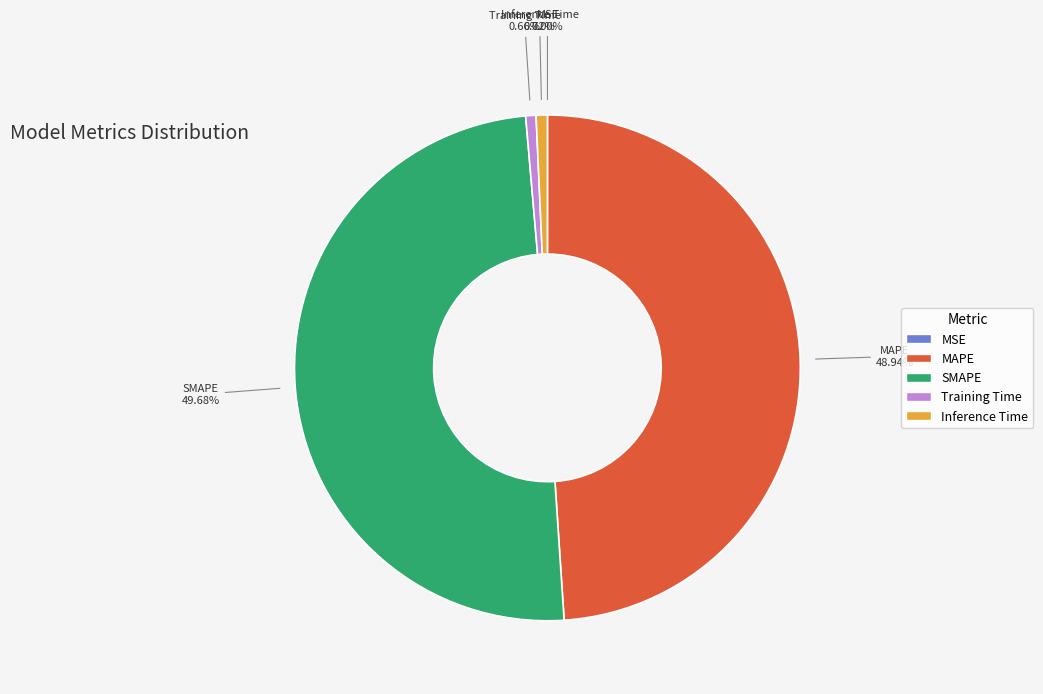

To the nearest percent, what is the difference between the largest and smallest slice percentages?

50%